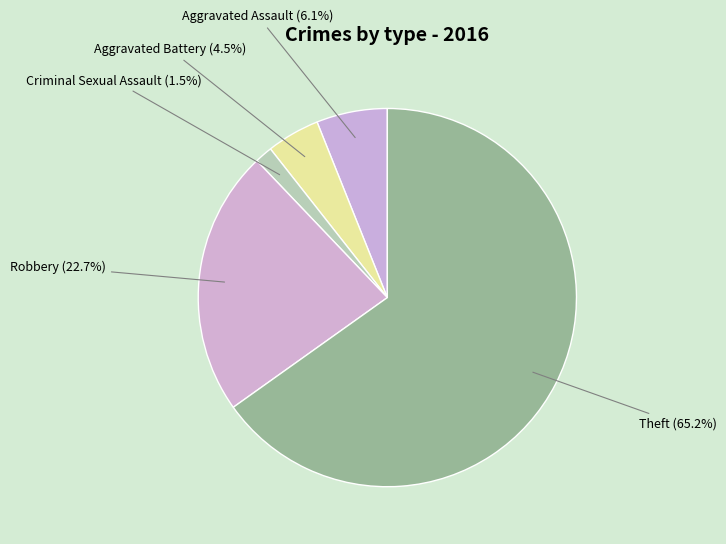

How many slices are in this pie chart?

5